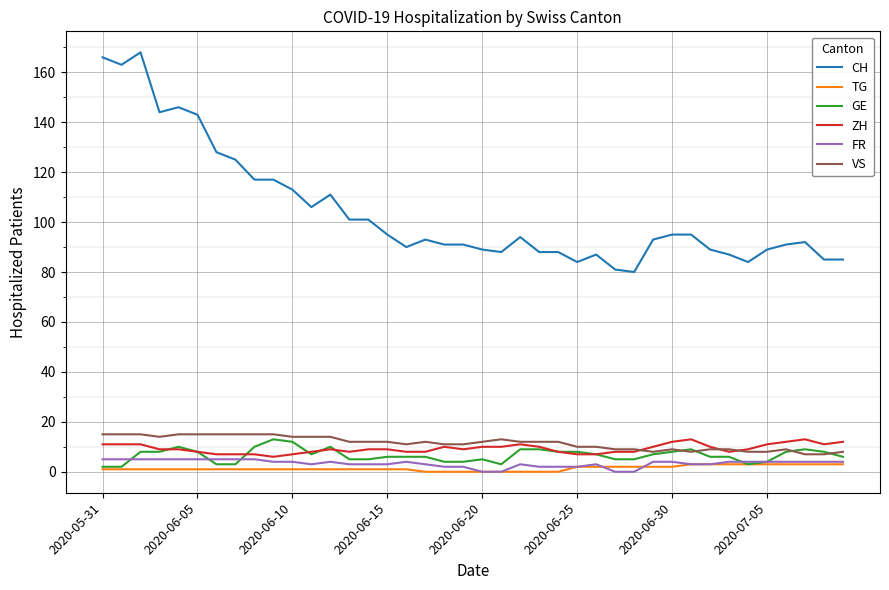

At how many categories does at least one series exceed 83?

38